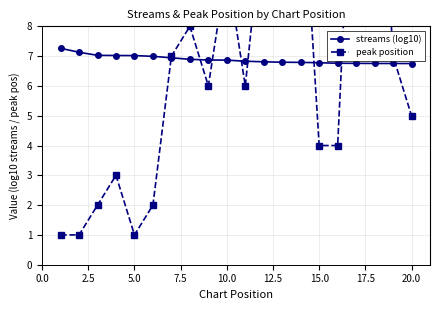

Which series changed the most between 7.5 and 14?

peak position